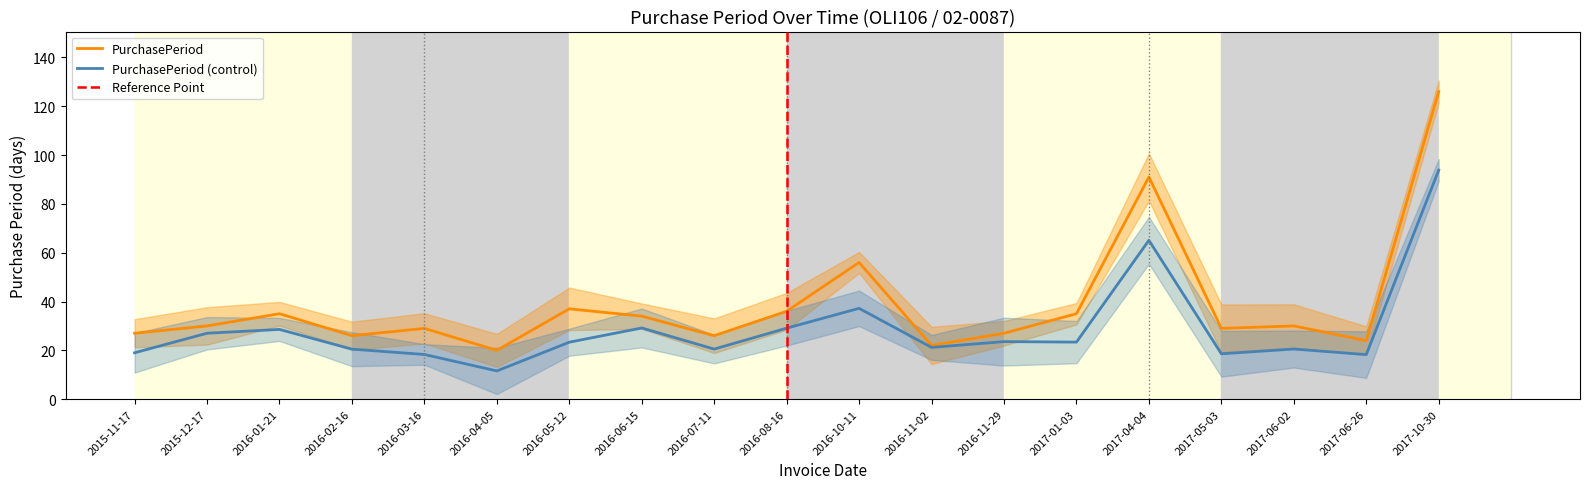

What is the difference between the maximum and minimum values?

106